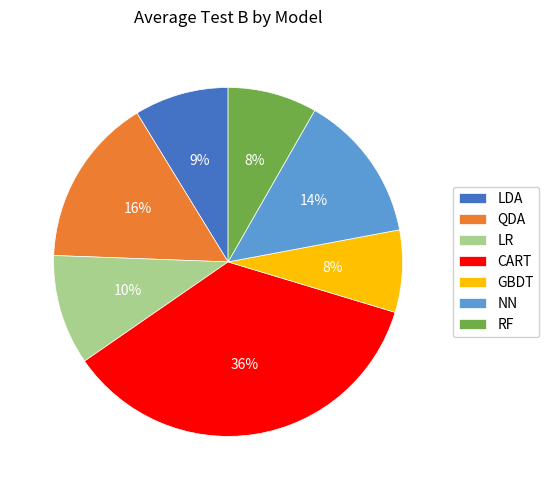

Is there a majority slice in this chart?

No